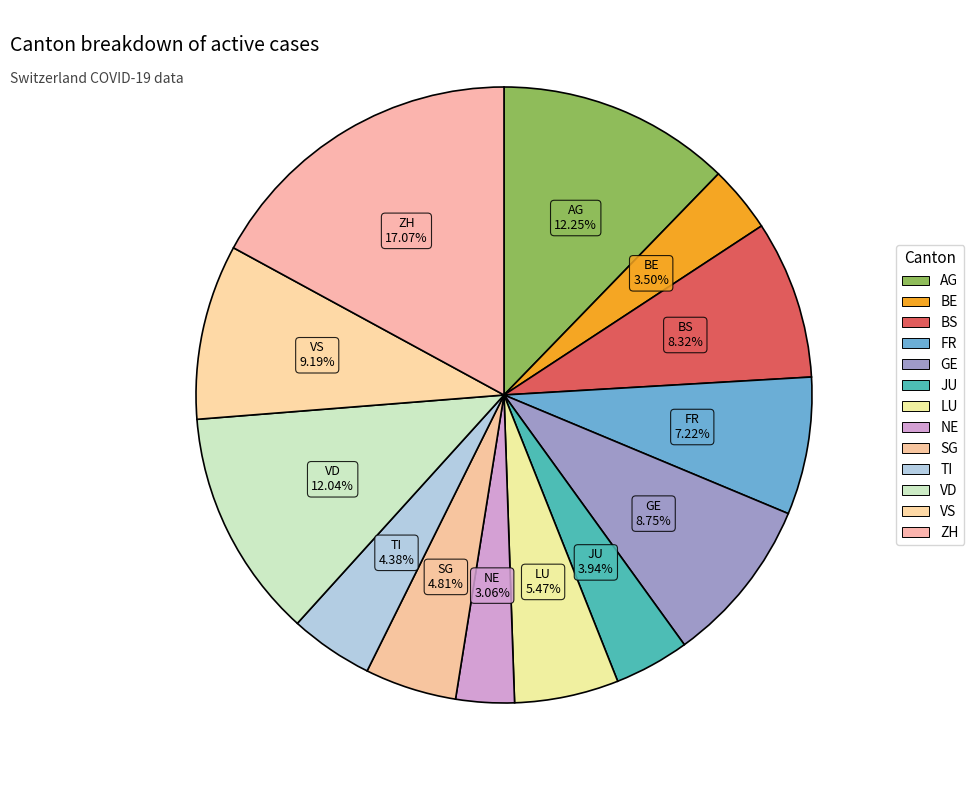

How many segments does this pie chart have?

13